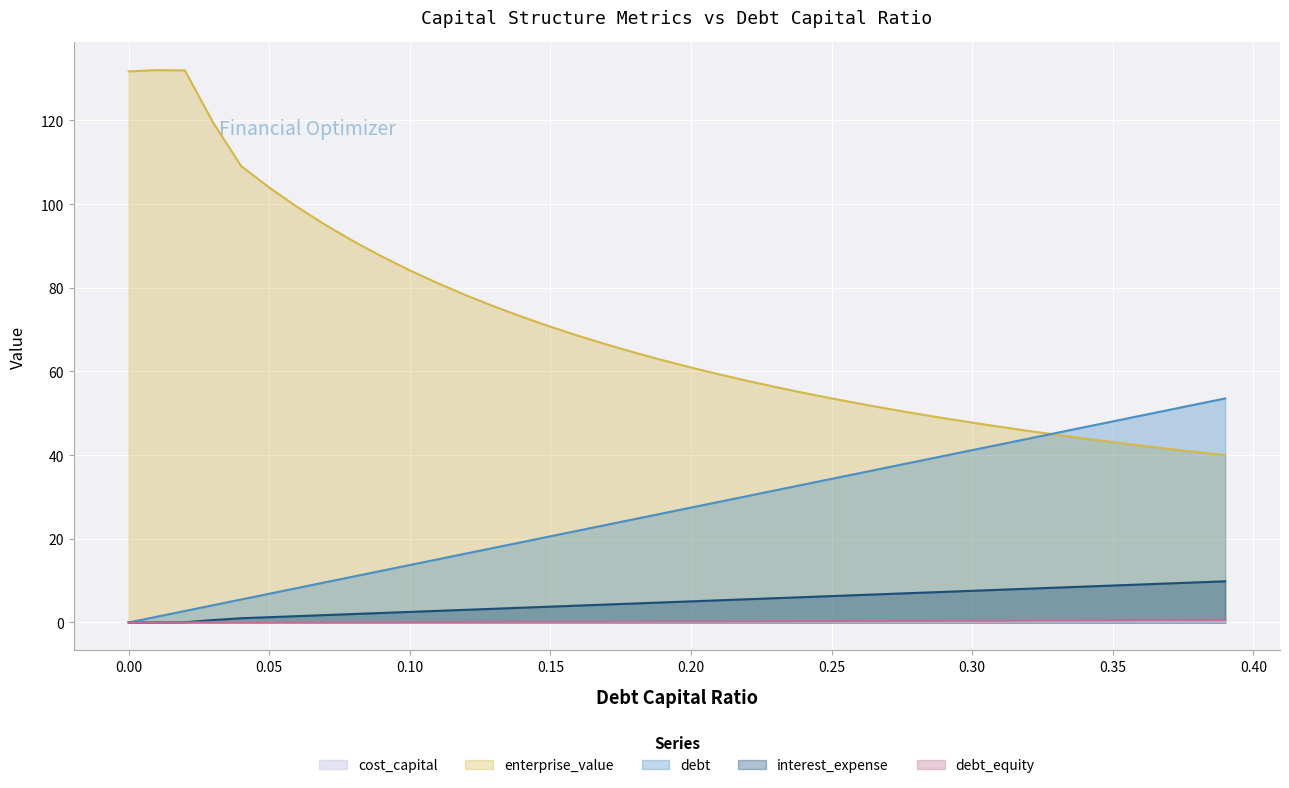

Which series has the largest total across all categories?

enterprise_value